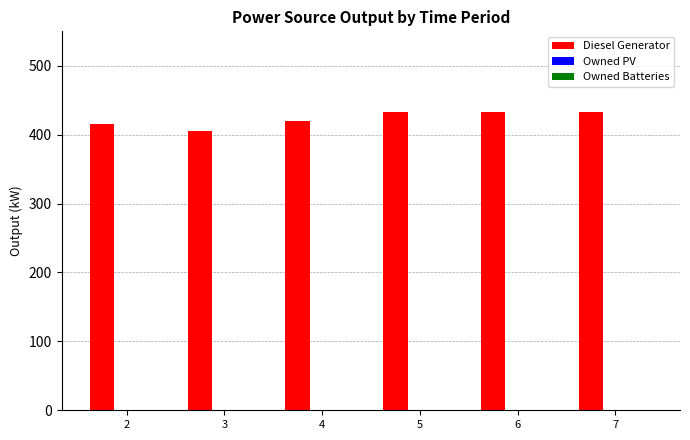

How many bars are there in total?

6